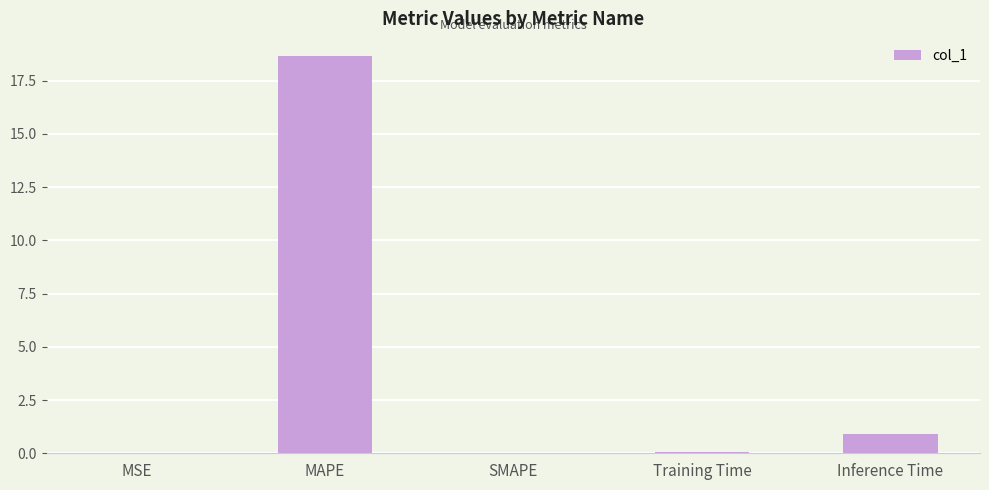

At which label is the value closest to 9?

Inference Time